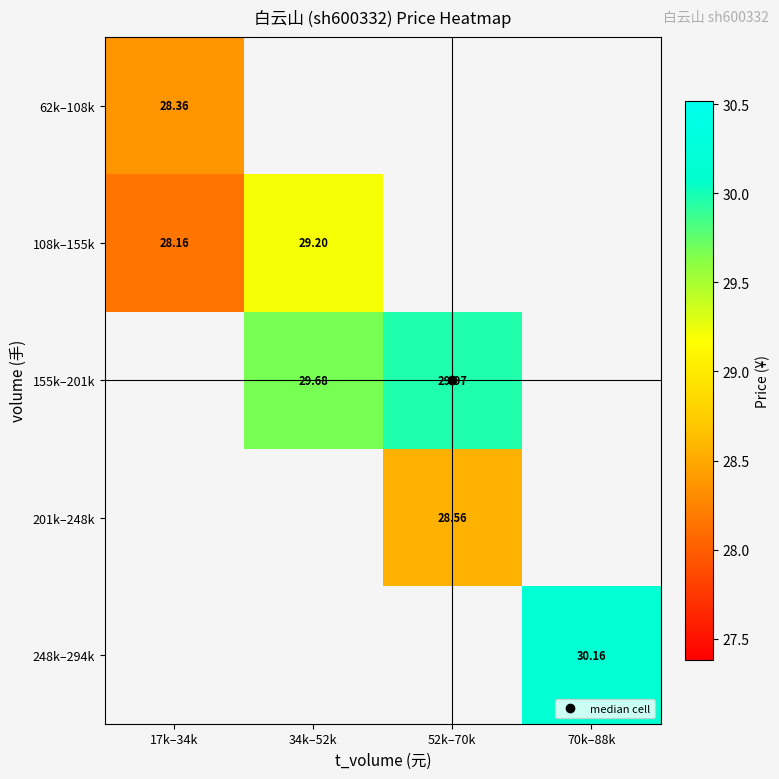

Count the number of categories in the chart.

4